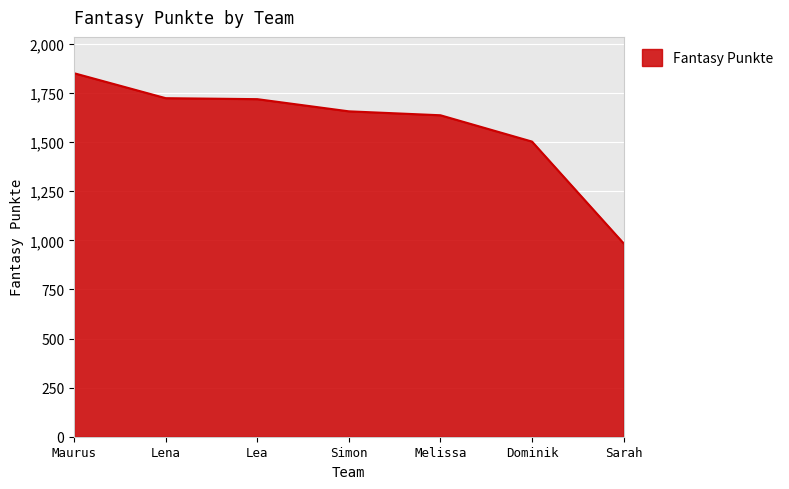

Does the chart display data point markers on the line(s)?

No